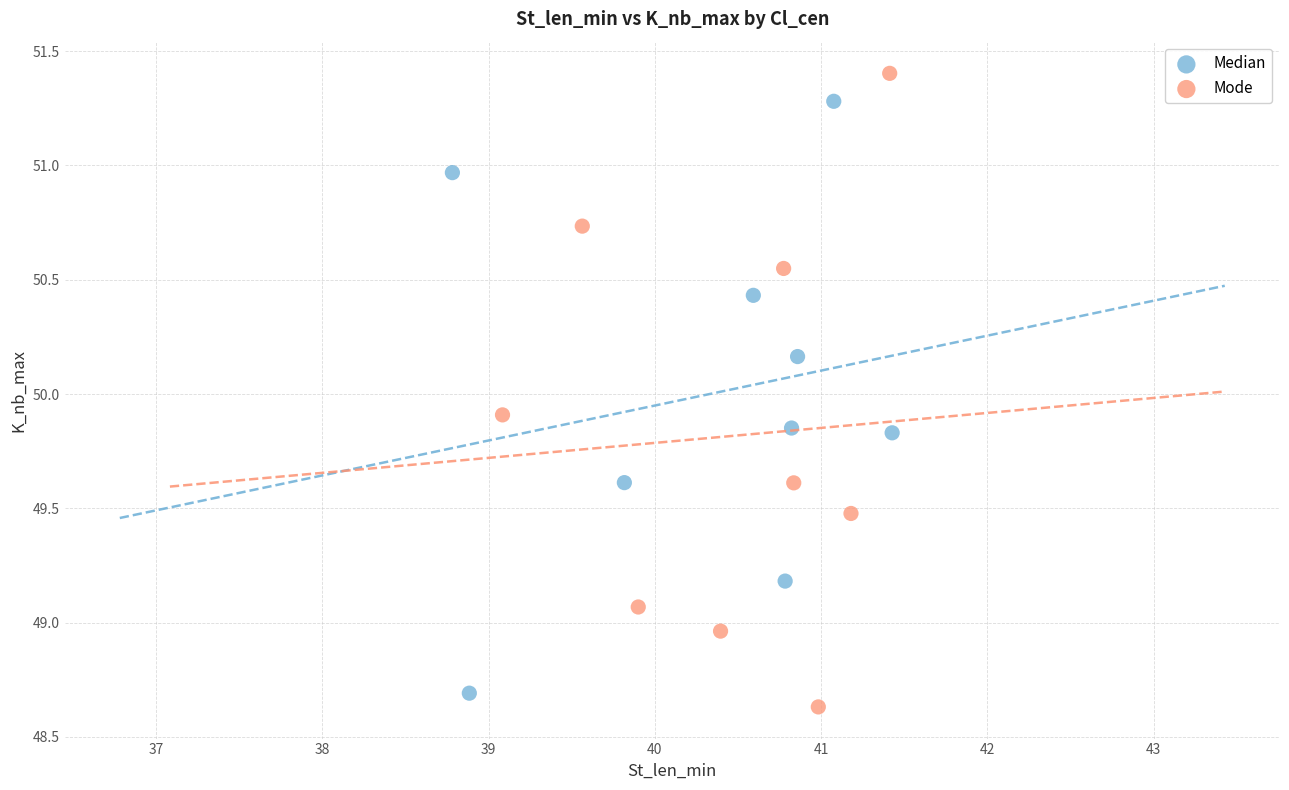

Which series contains the highest Y value?

Mode